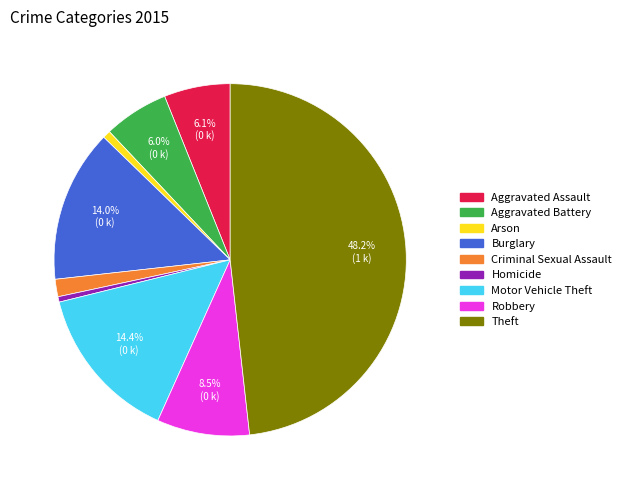

How many segments does this pie chart have?

9